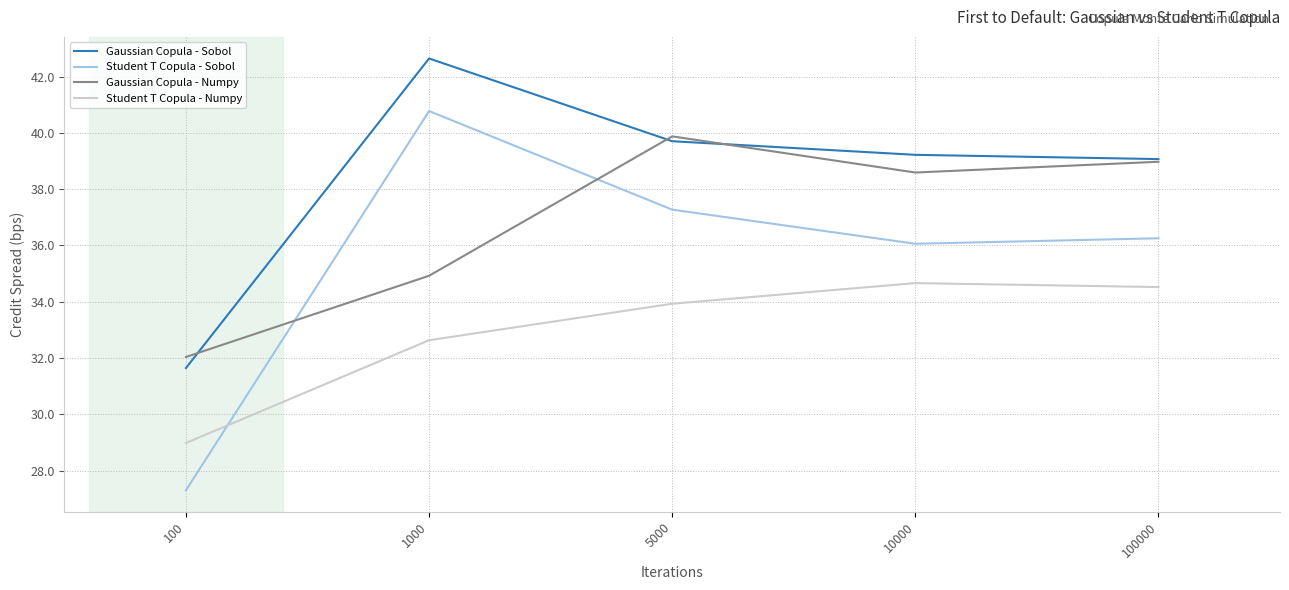

What is the sum of the Student T Copula - Sobol values at 100000 and 10000?

72.3